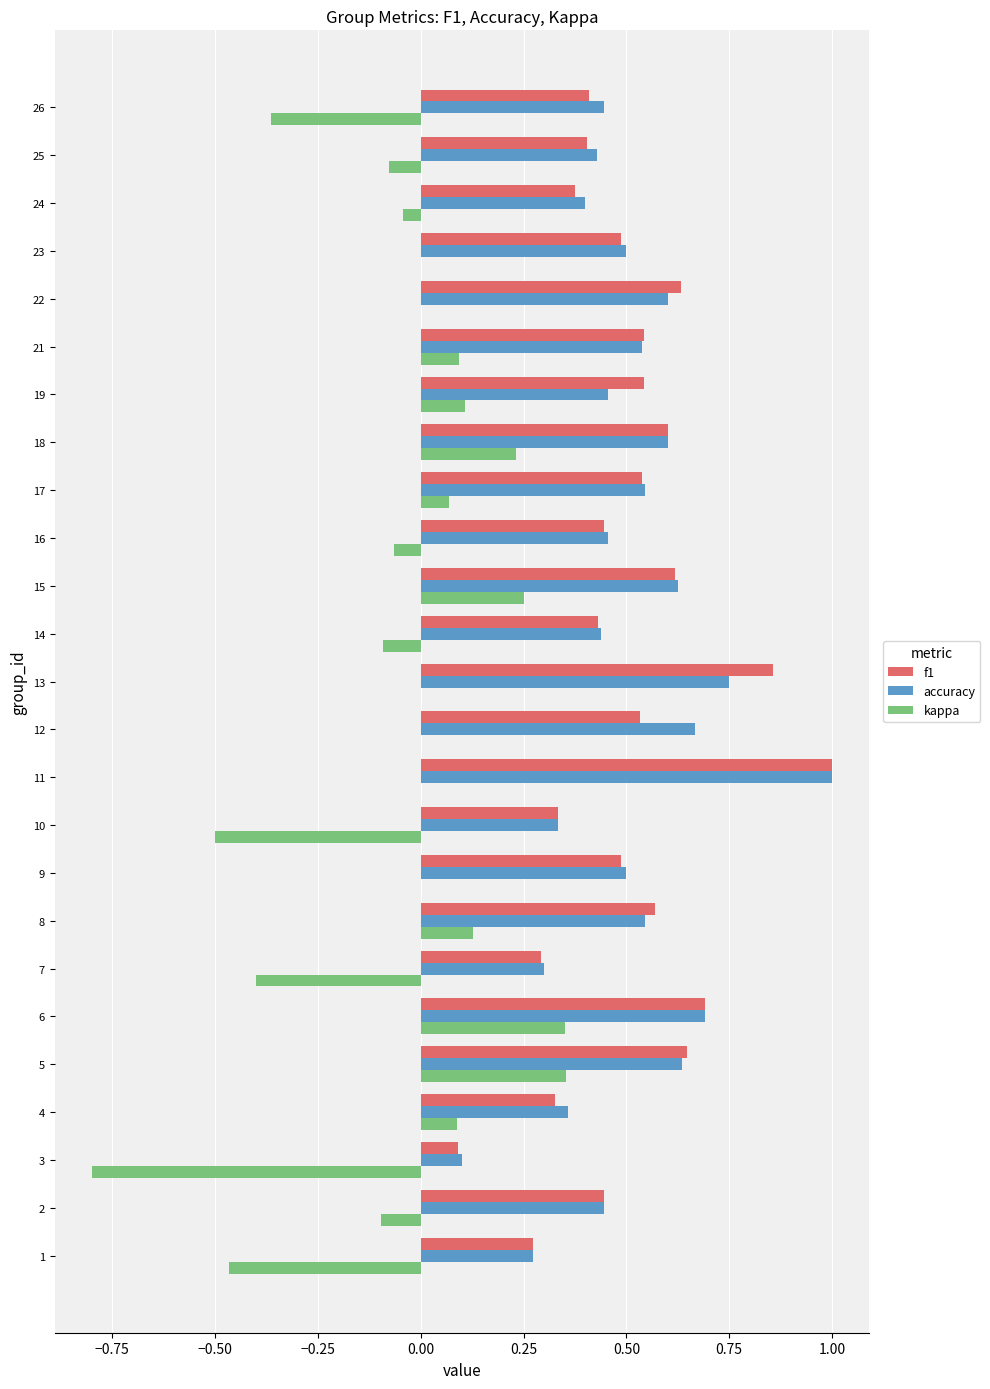

What is the sum of all kappa values?

-1.2